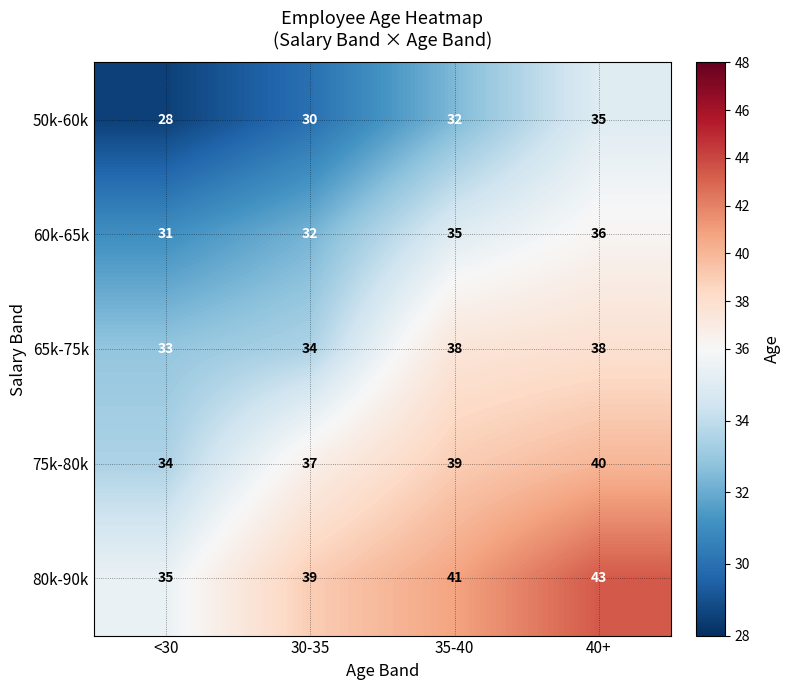

The value of 60k-65k at <30 is 31. True or false?

True